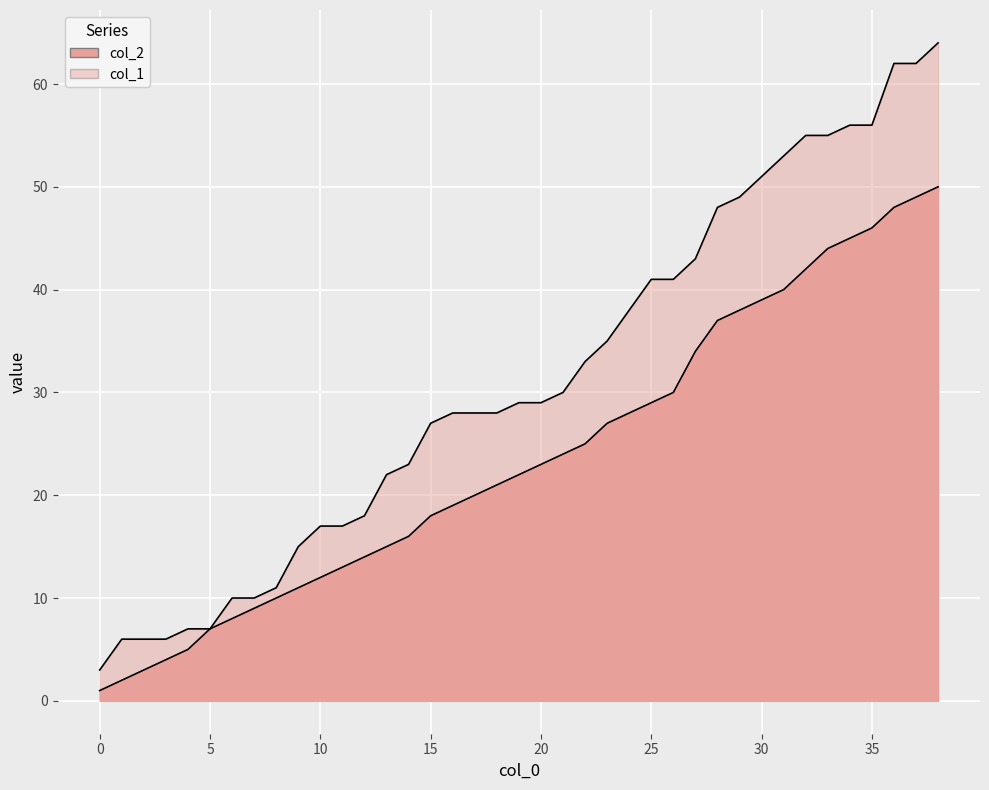

What is the difference between the second highest and minimum values in the col_1 series?

59